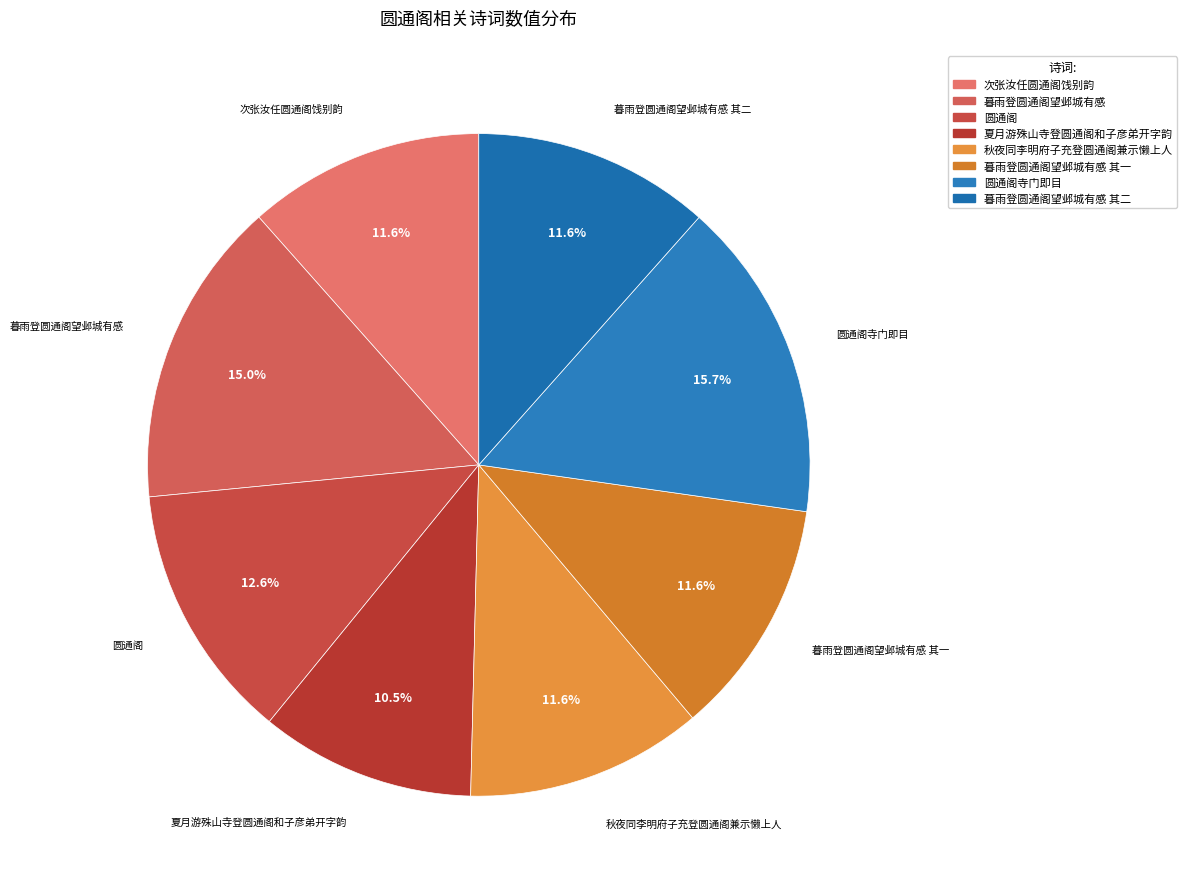

Which slice is the smallest?

夏月游殊山寺登圆通阁和子彦弟开字韵